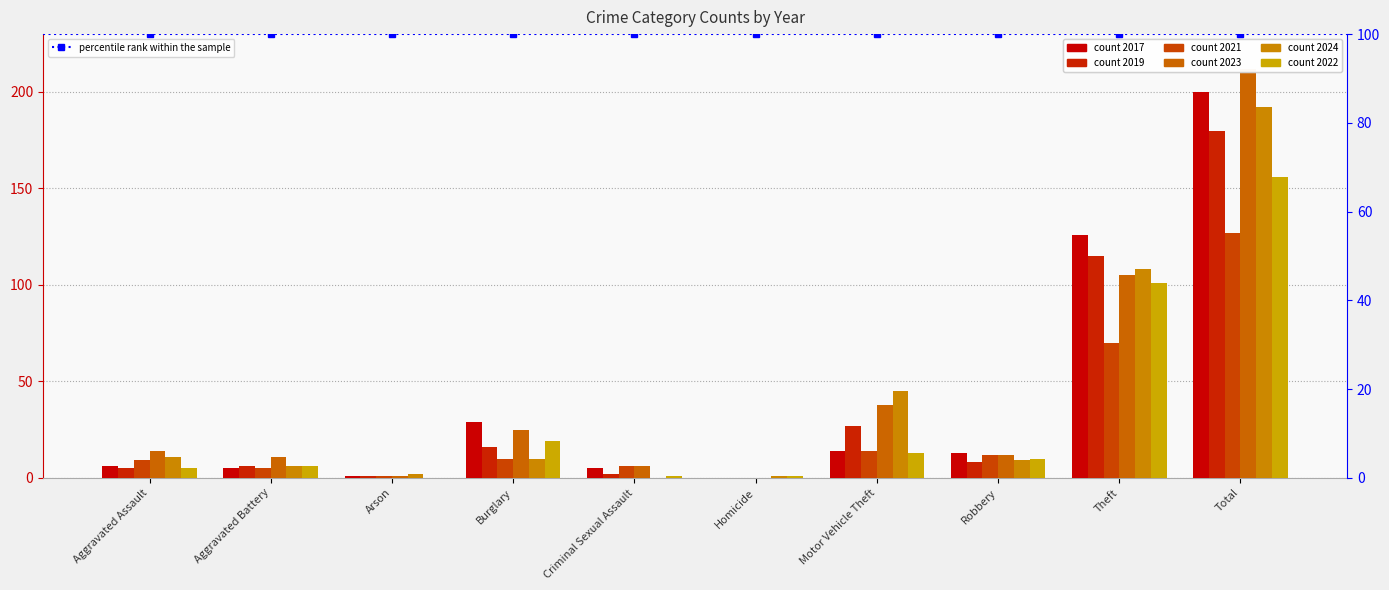

Reading left to right, extract all data points from this chart.

2017: 6	5	1	29	5	0	14	13	126	200
2019: 5	6	1	16	2	0	27	8	115	180
2021: 9	5	1	10	6	0	14	12	70	127
2023: 14	11	1	25	6	0	38	12	105	212
2024: 11	6	2	10	0	1	45	9	108	192
2022: 5	6	0	19	1	1	13	10	101	156